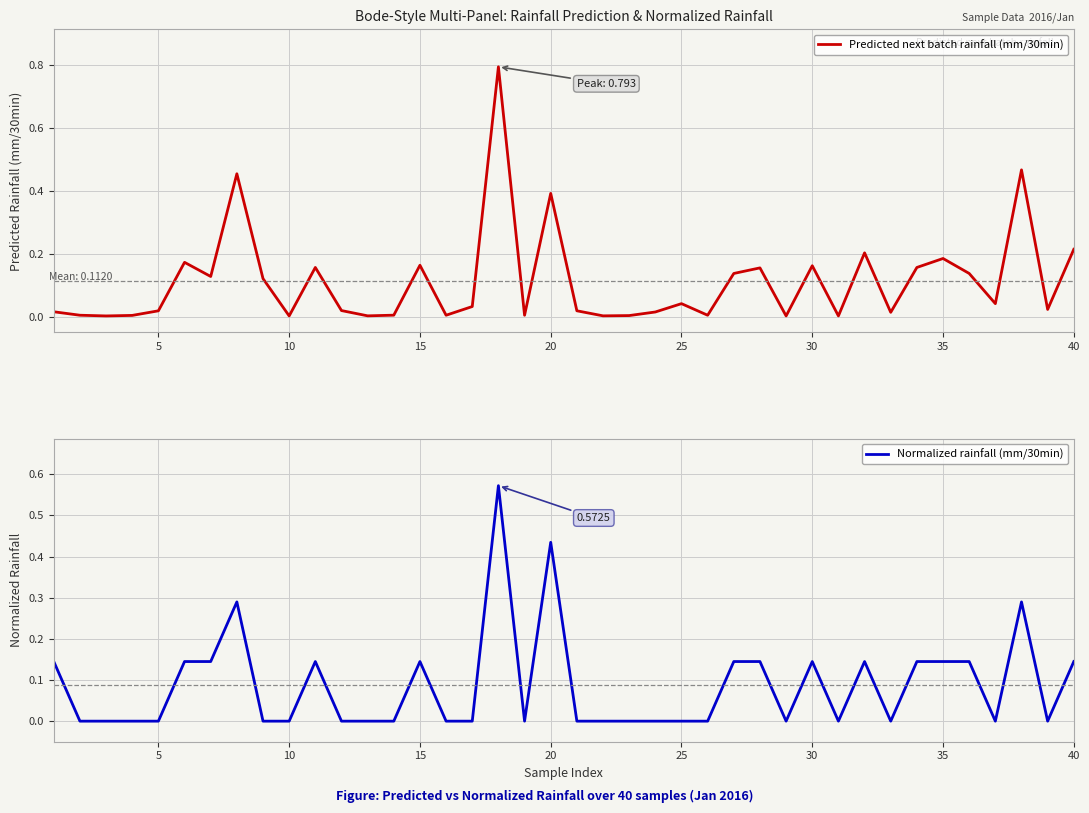

Is it true that Predicted next batch rainfall (mm/30min) equals 0.3 at 35?

False